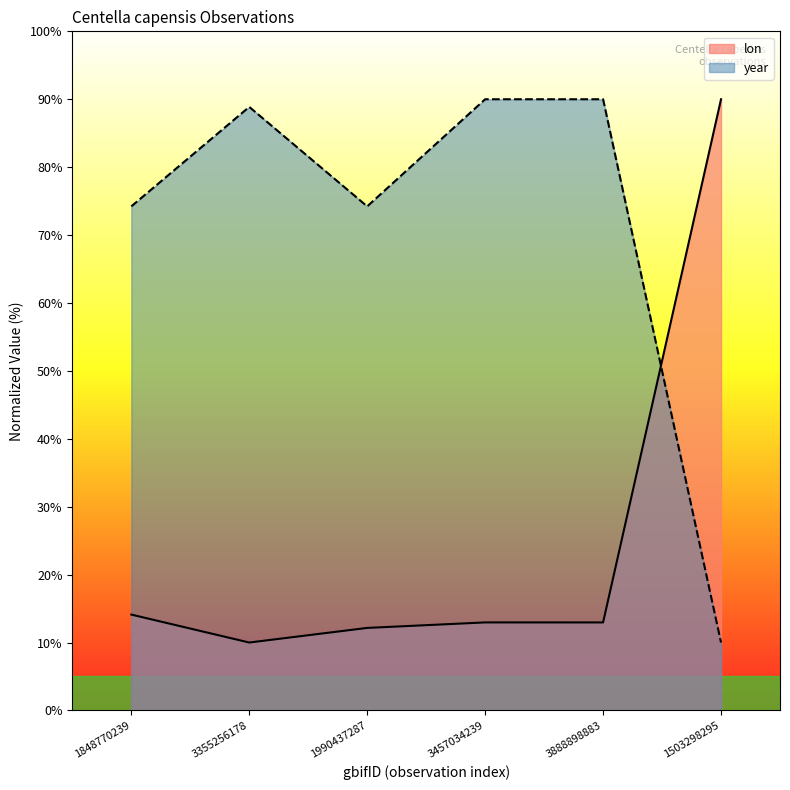

What is the highest value of the lon series?

90.0